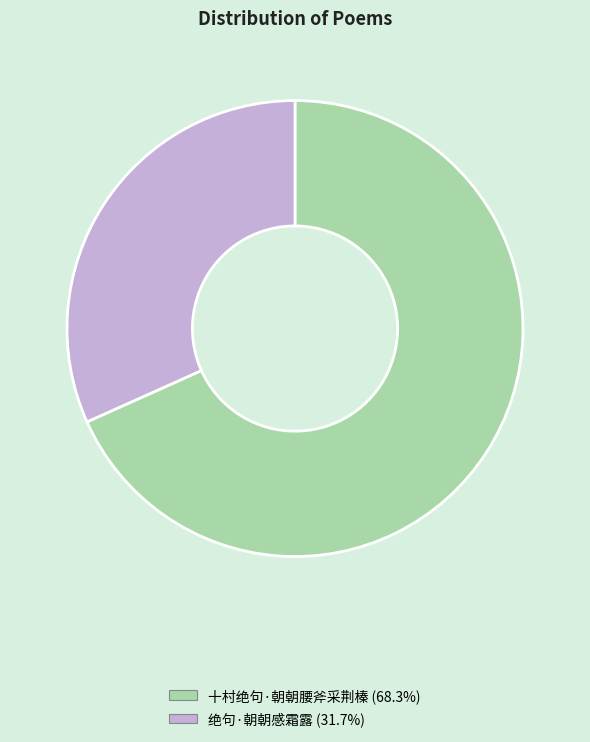

Count the number of slices in the pie.

2